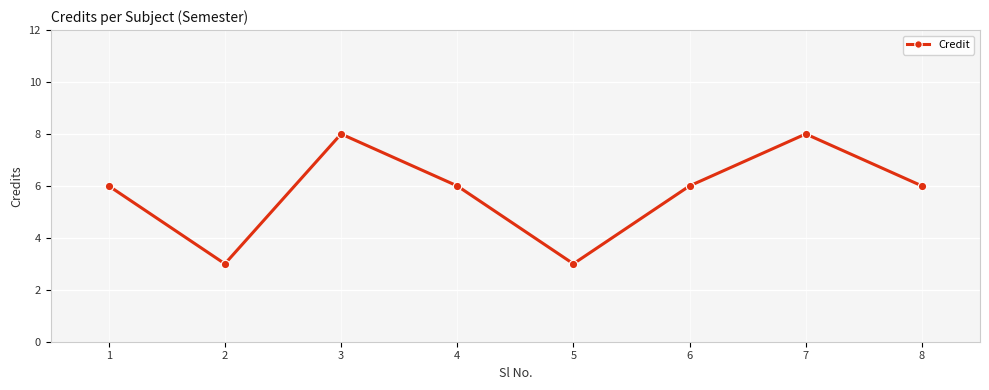

Reading left to right, transcribe all the data shown in this chart.

6	3	8	6	3	6	8	6